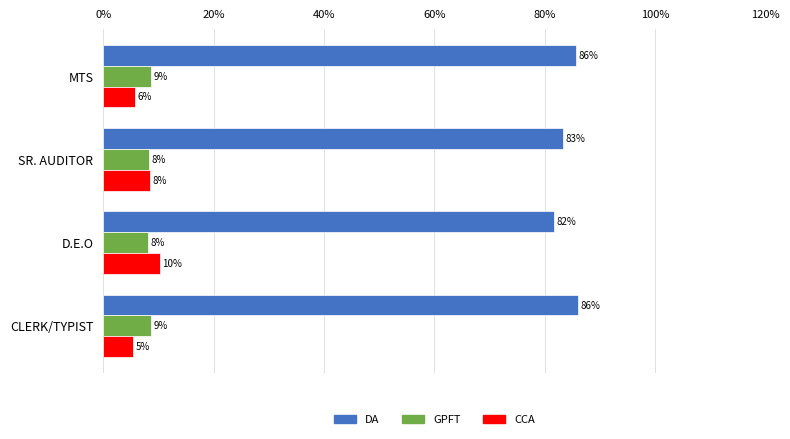

What are all the series names shown in the legend?

DA, GPFT, CCA